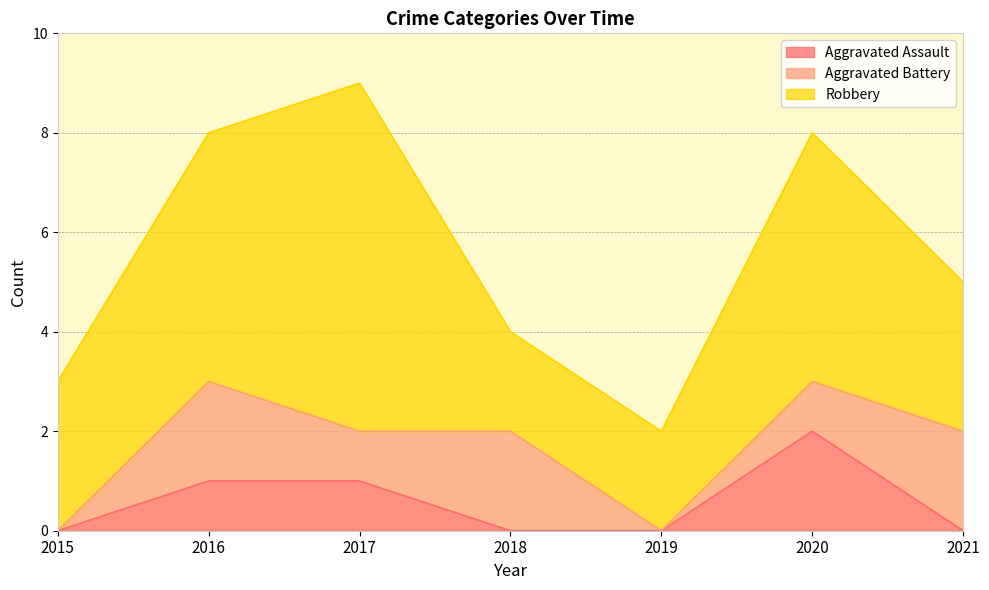

What is the sum of all Robbery values?

27